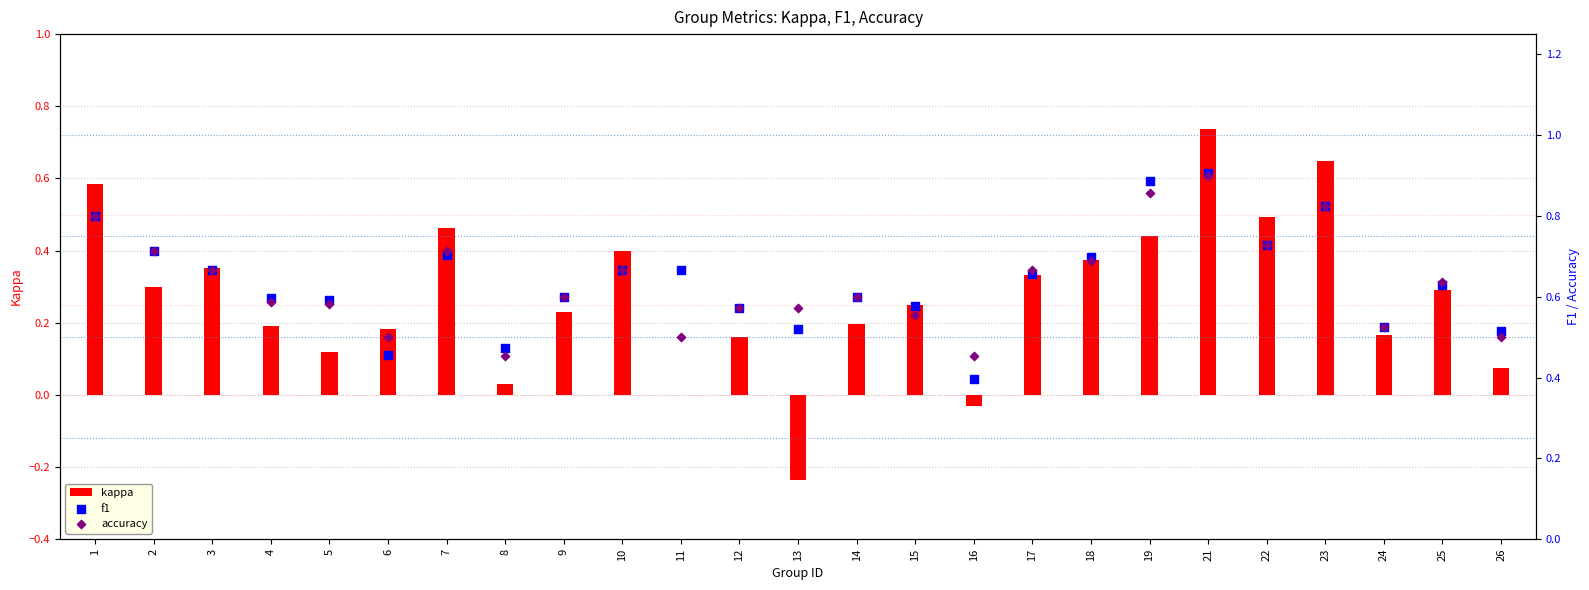

Which series reaches the maximum Y coordinate?

f1